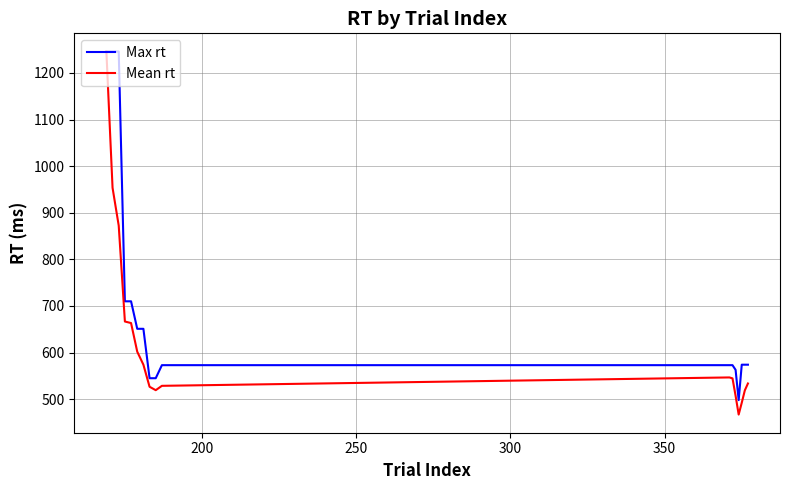

What are all the series names shown in the legend?

Max rt, Mean rt